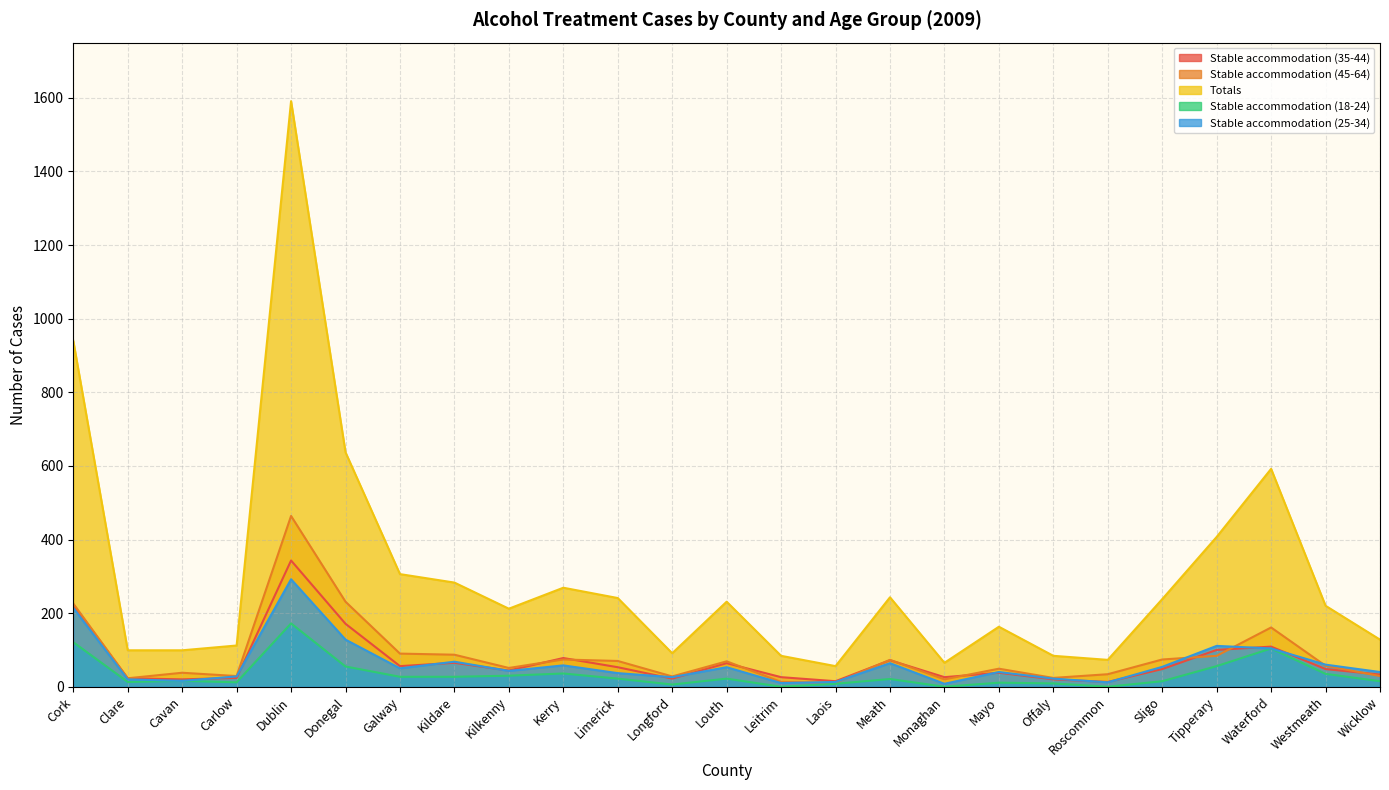

At how many categories does at least one series exceed 1258?

1